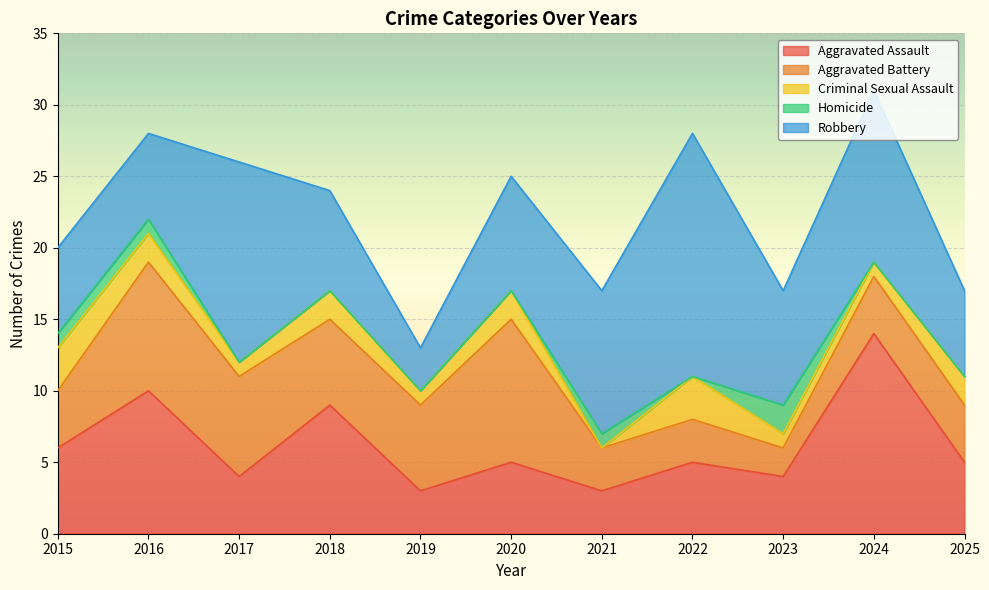

Does the chart display data point markers on the line(s)?

No